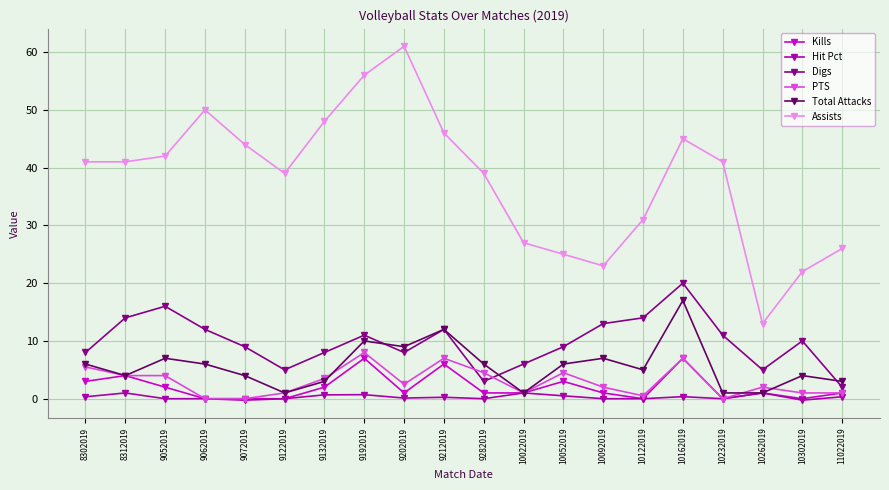

True or false: Hit Pct and Digs intersect in this chart.

False